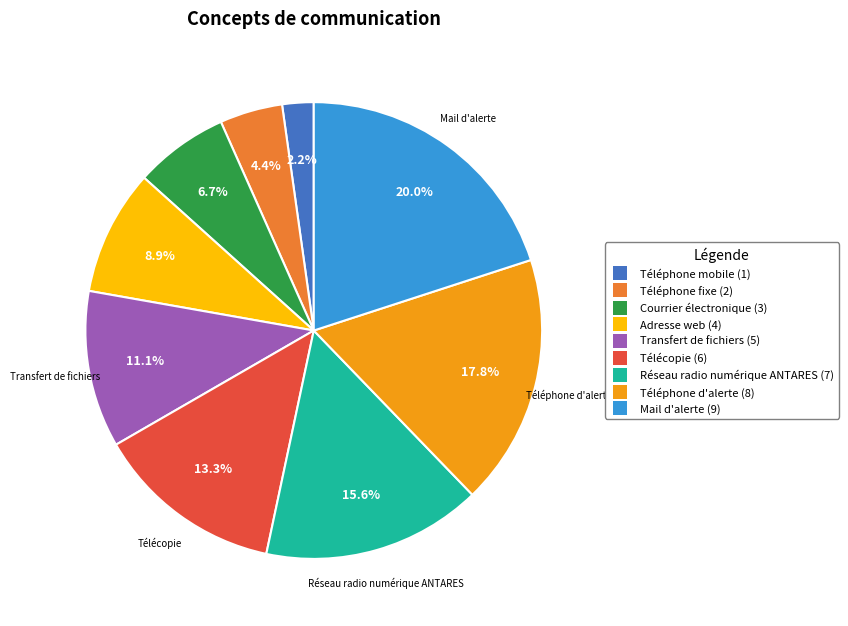

How many slices are in this pie chart?

9